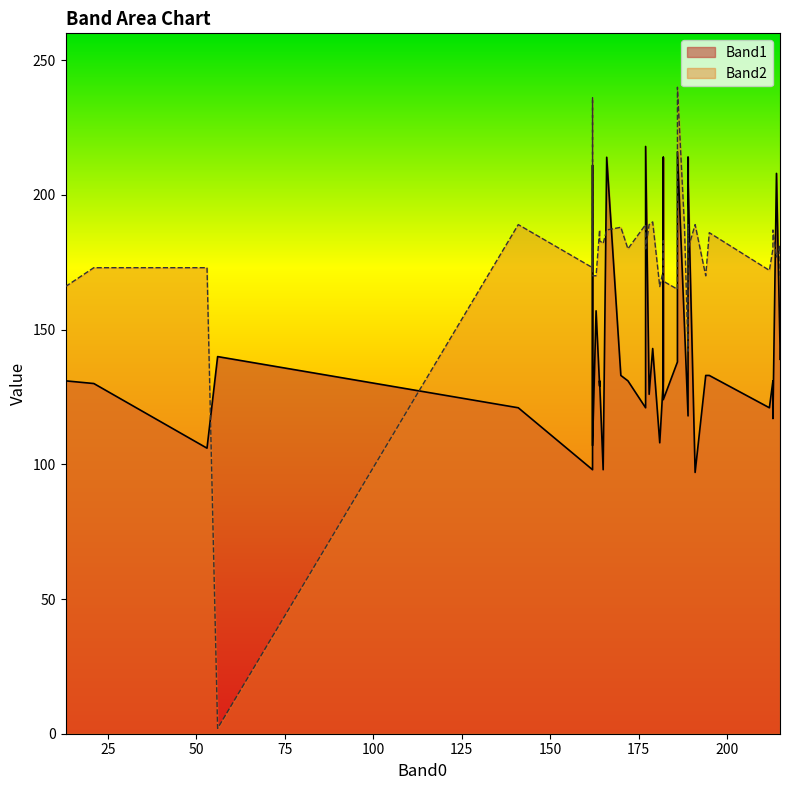

After their last crossing, which series has the higher values: Band2 or Band1?

Band2